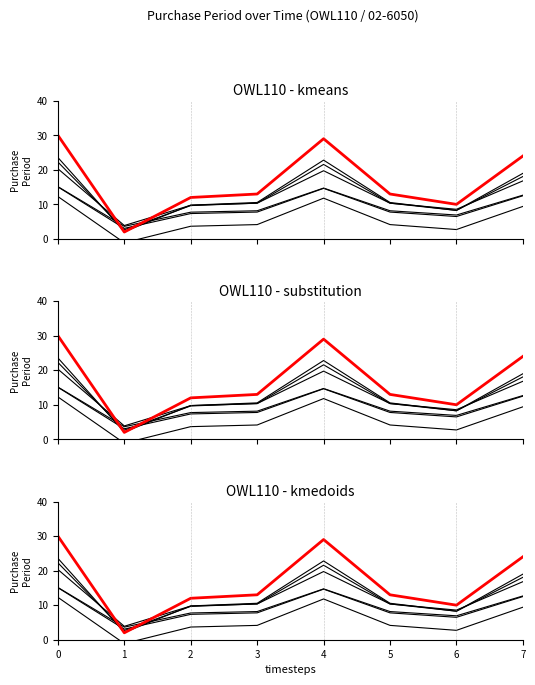

What is the difference between the maximum and minimum values?

16.4